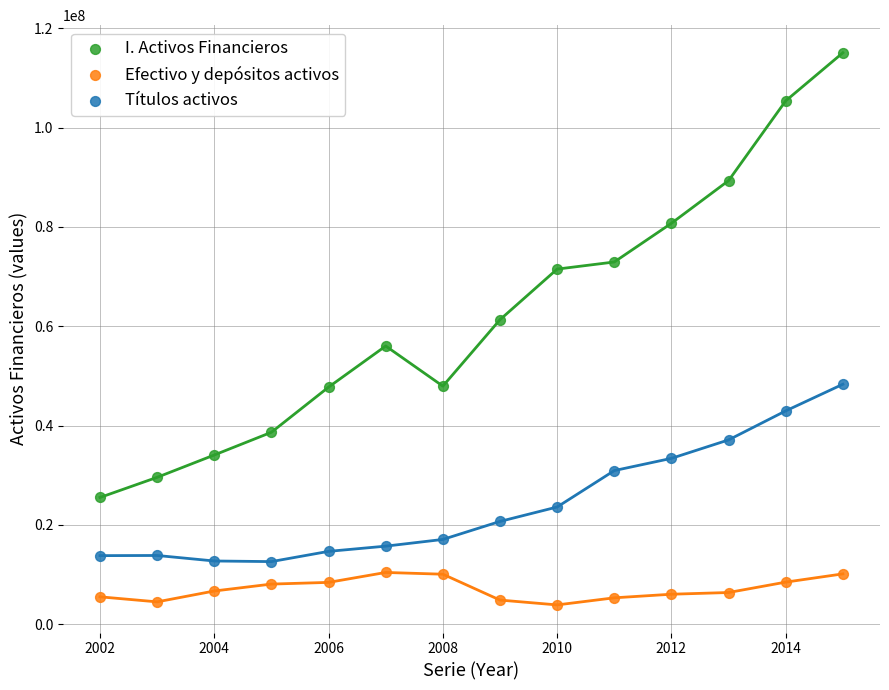

Which series reaches the maximum Y coordinate?

I. Activos Financieros